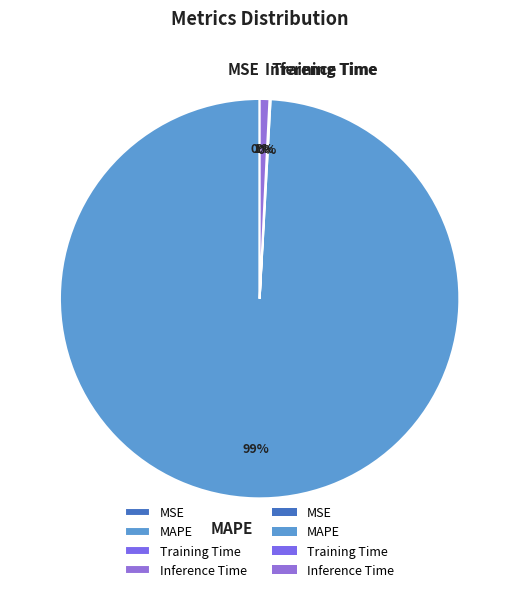

To the nearest percent, what is the difference between the largest and smallest slice percentages?

99%